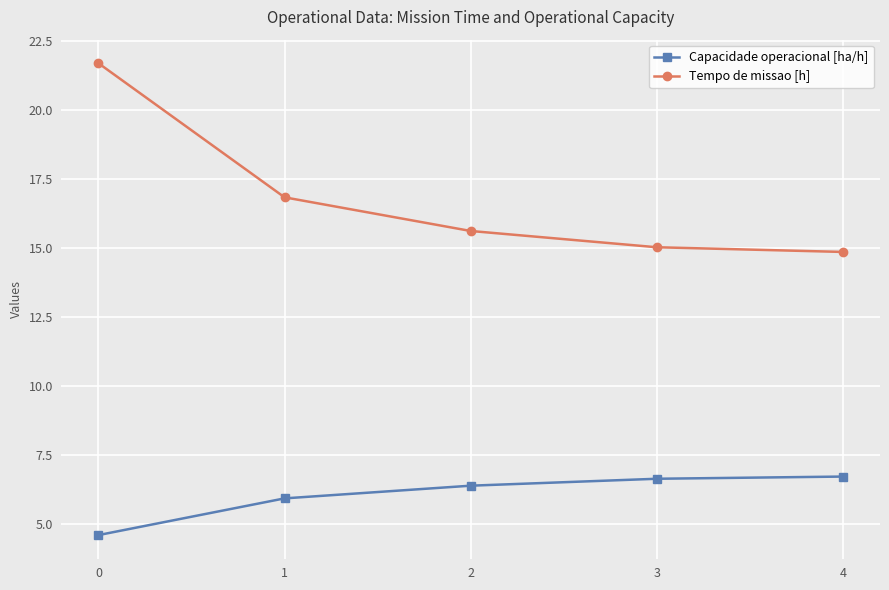

What is the spread (max minus min) of values at 0?

17.1